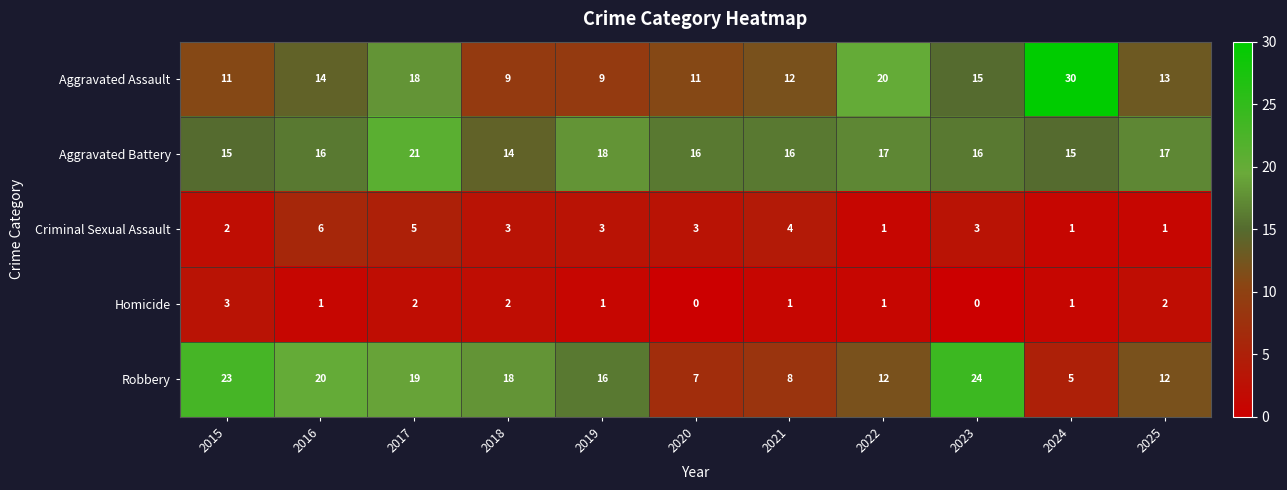

The value of Robbery at 2016 is 32. True or false?

False